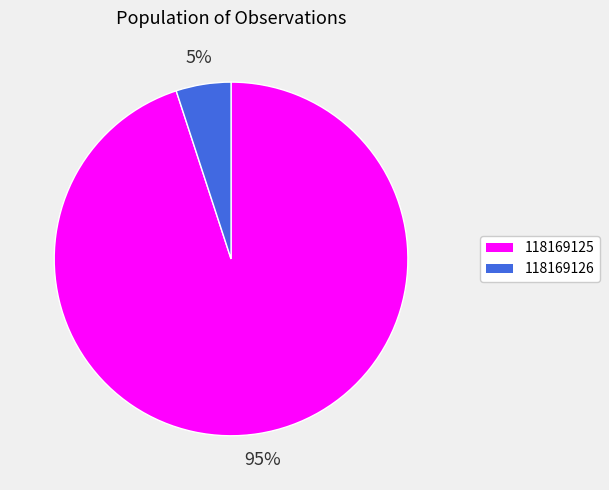

Rank the categories by value from highest to lowest.

118169125, 118169126